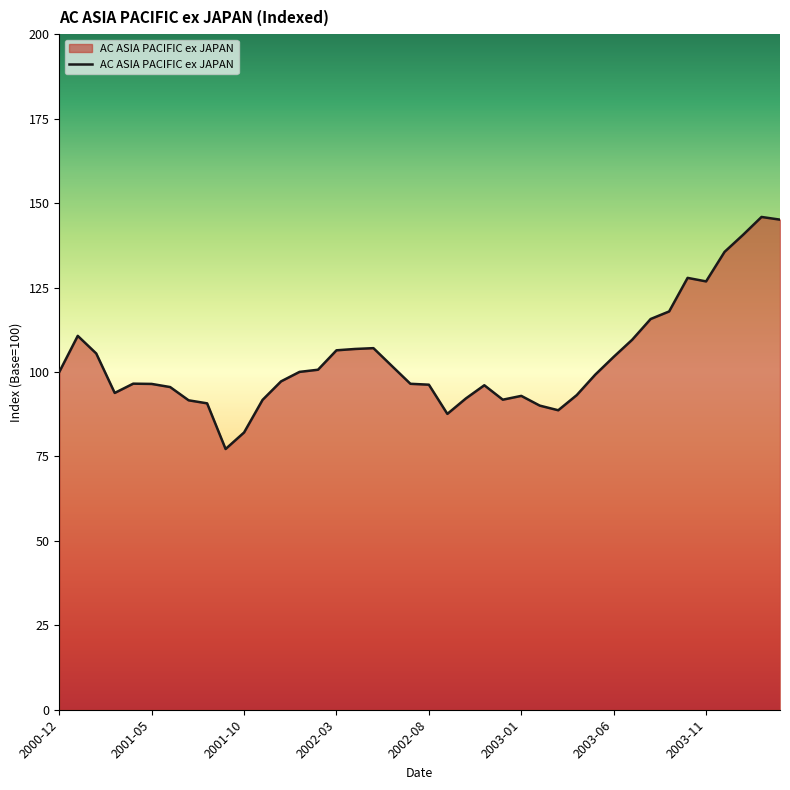

What is the greatest value displayed?

145.9